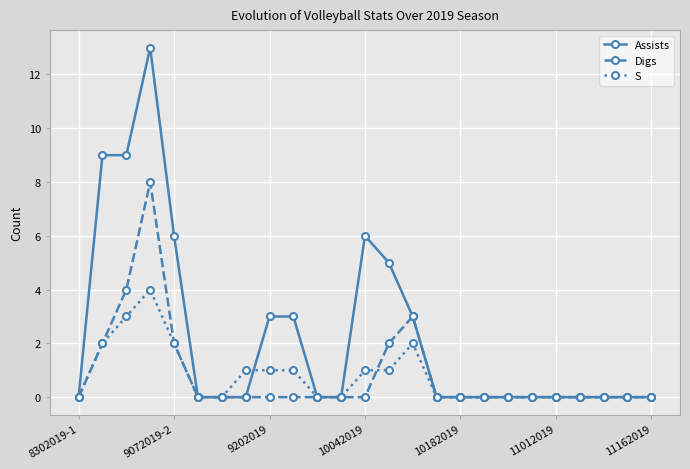

What are all the series names shown in the legend?

Assists, Digs, S